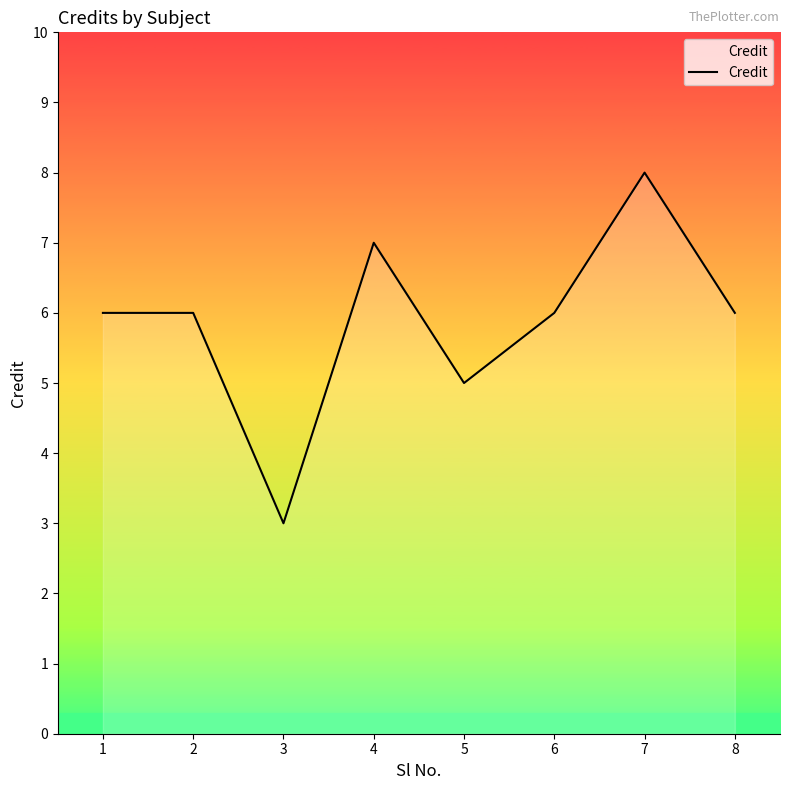

What is the difference between the second highest and minimum values?

4